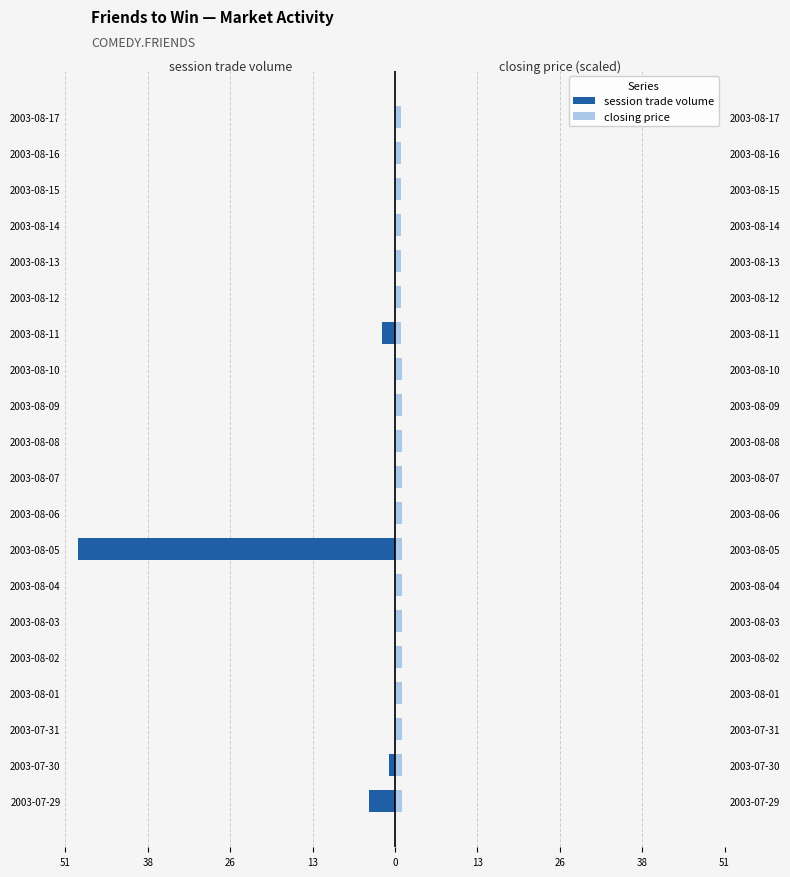

Which series has the widest spread of values?

session trade volume